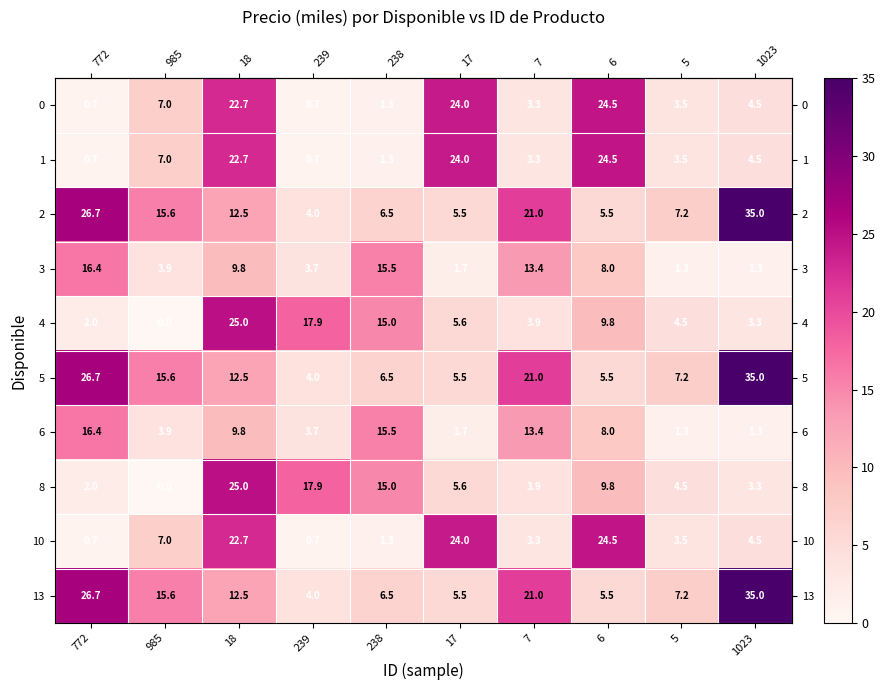

The value of 6 at 17 is 2.8. True or false?

False